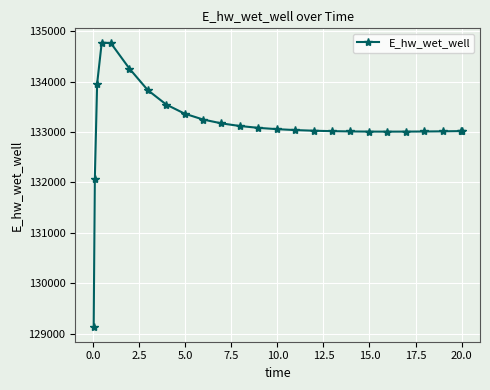

What is the value of the 8th point from the left?

133545.7